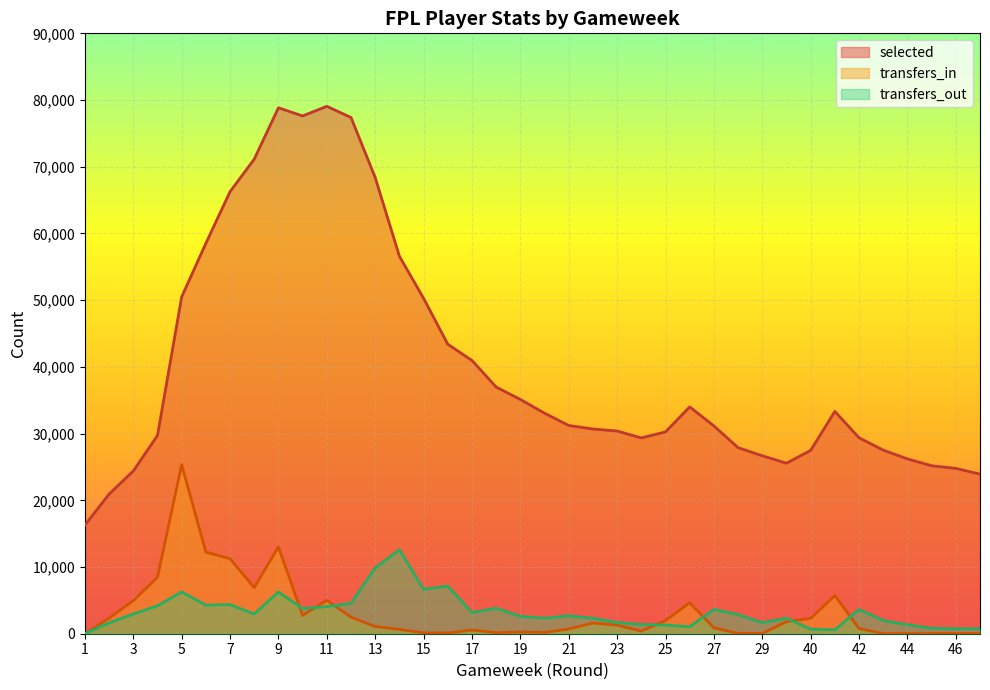

What is the sum of the transfers_in values at 6 and 24?

12629